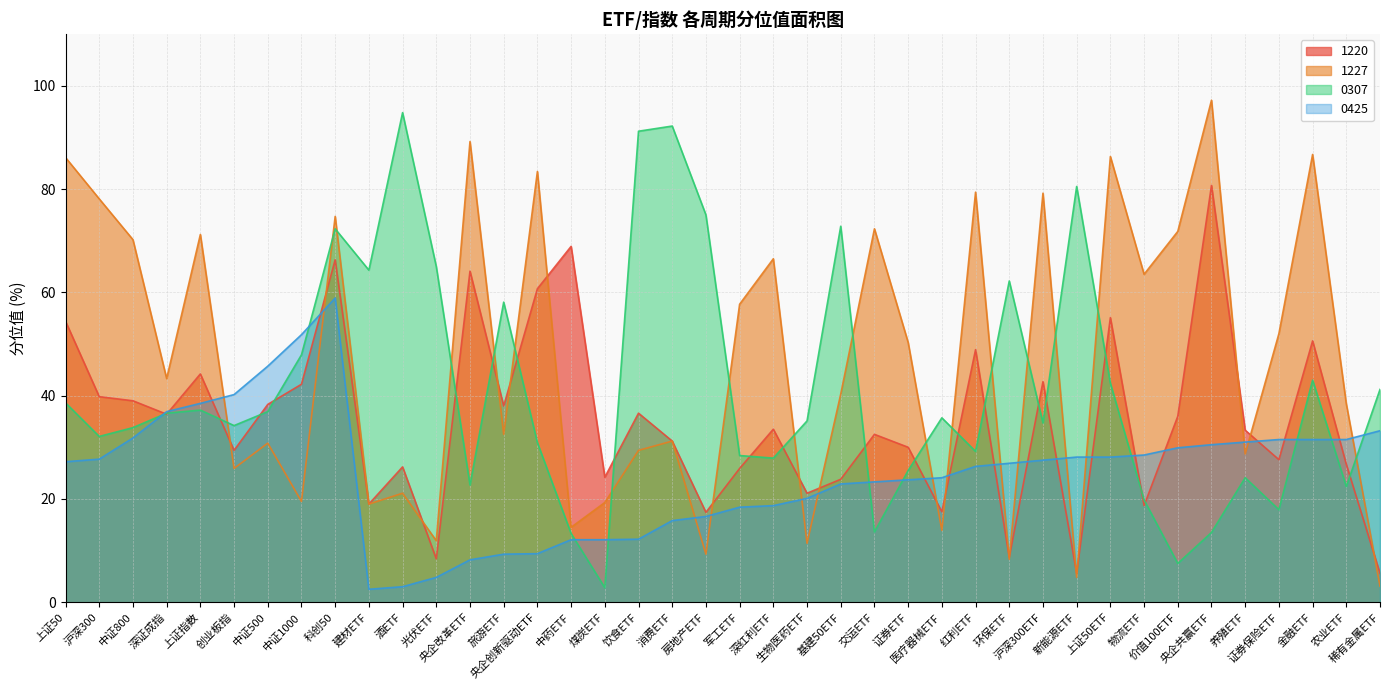

At which label is 0425 closest to 30?

价值100ETF